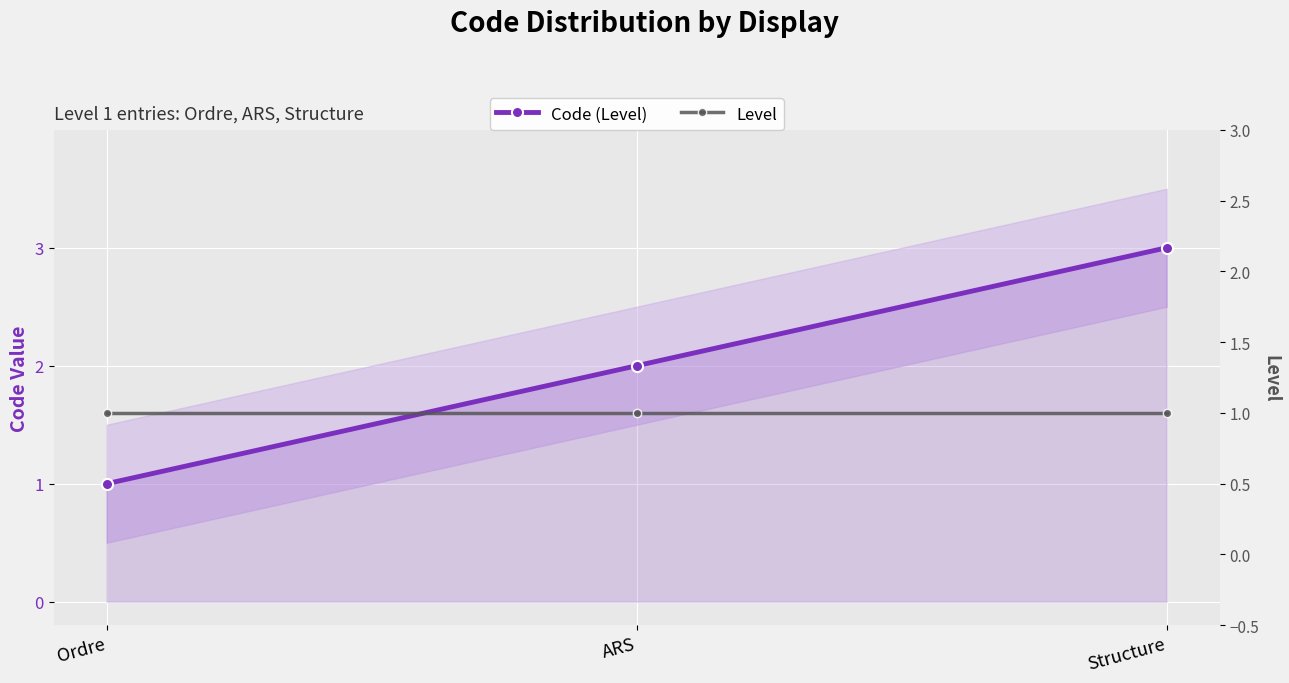

What are all the series names shown in the legend?

Code (Level), Level